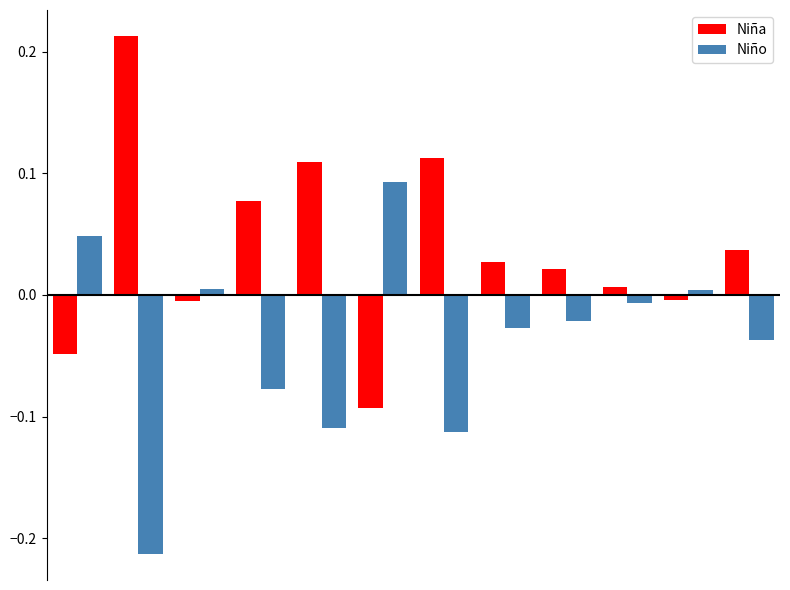

What is the sum of all Niño values?

-0.5